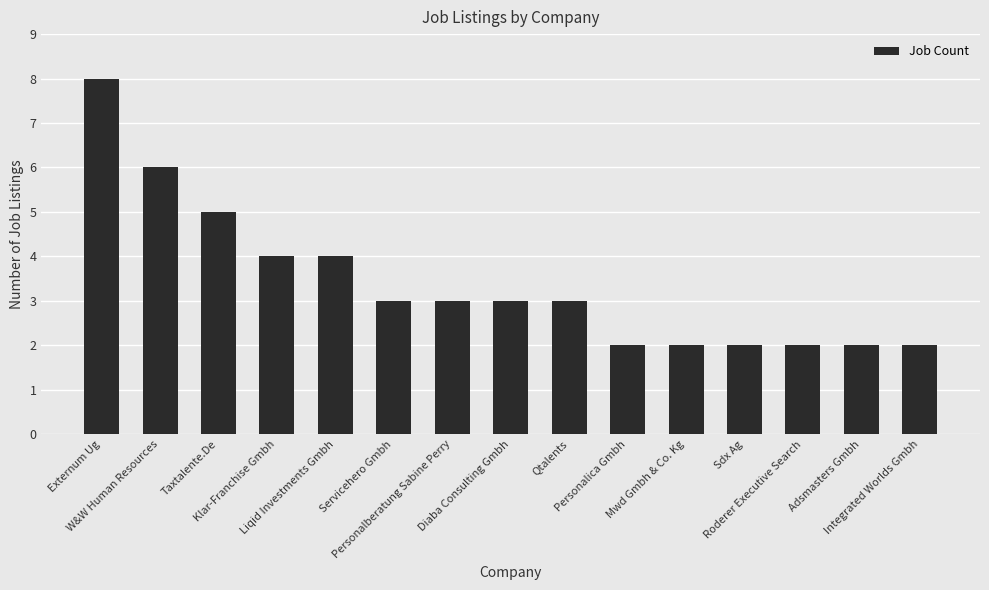

How many bars are there in total?

15